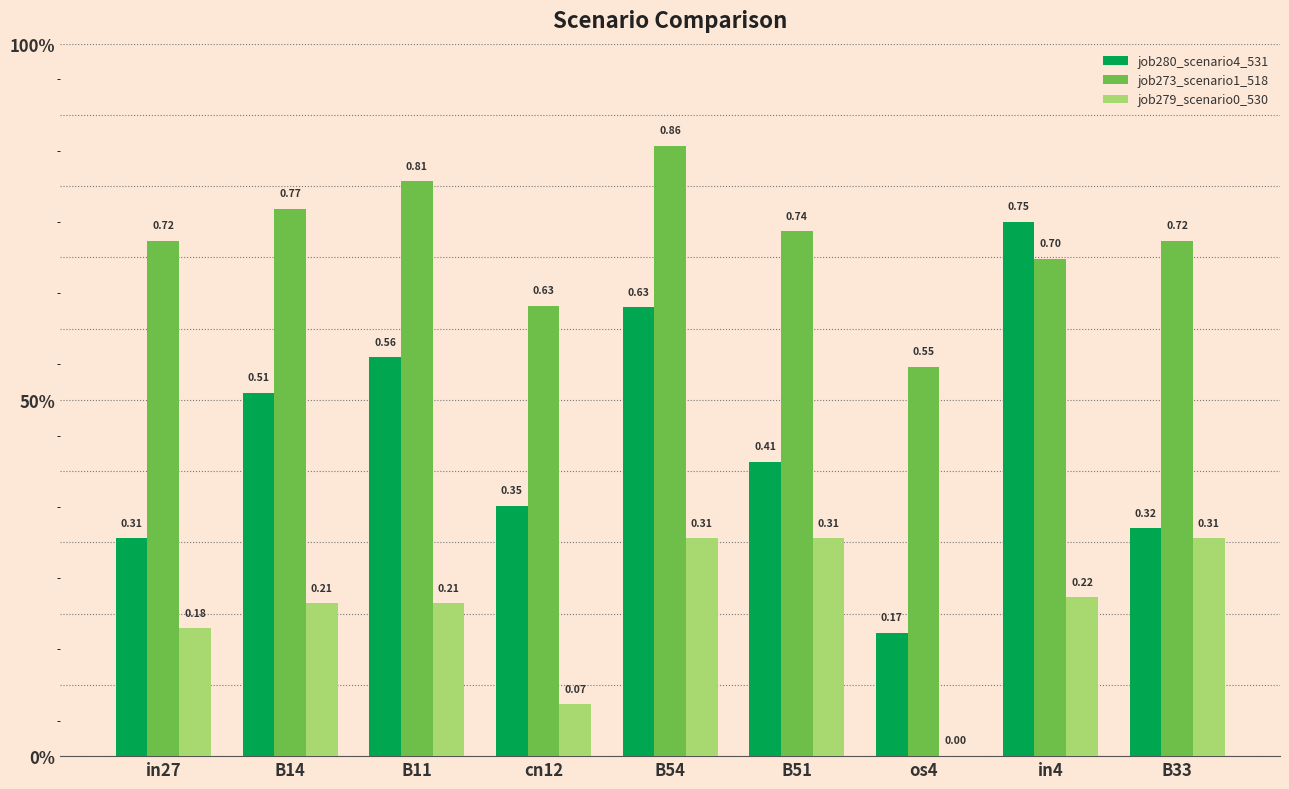

The value of job280_scenario4_531 at B14 is 0.3. True or false?

False